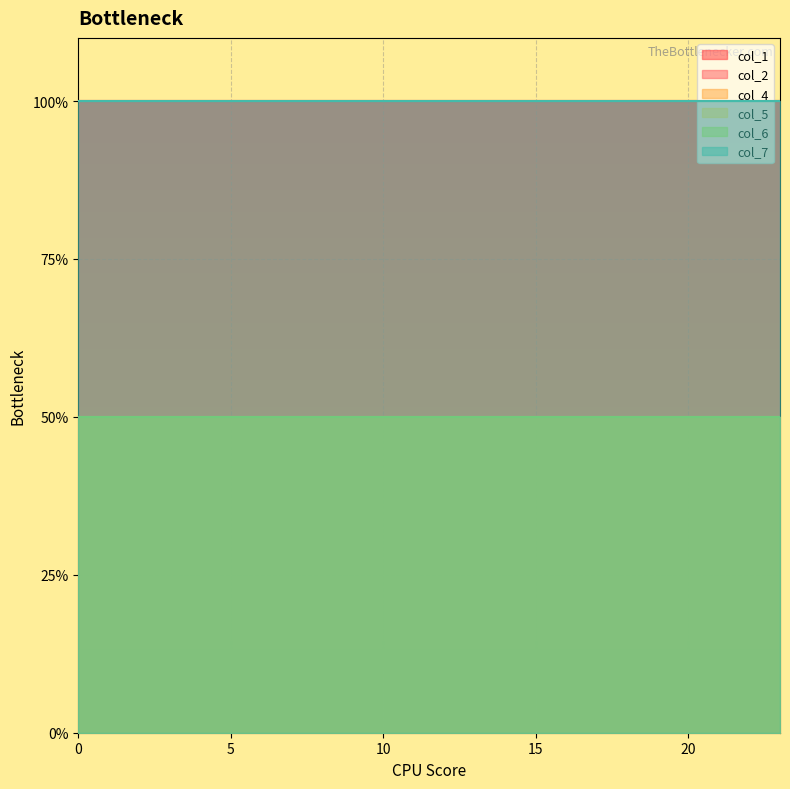

Is it true that col_4 equals 1 at 14?

True